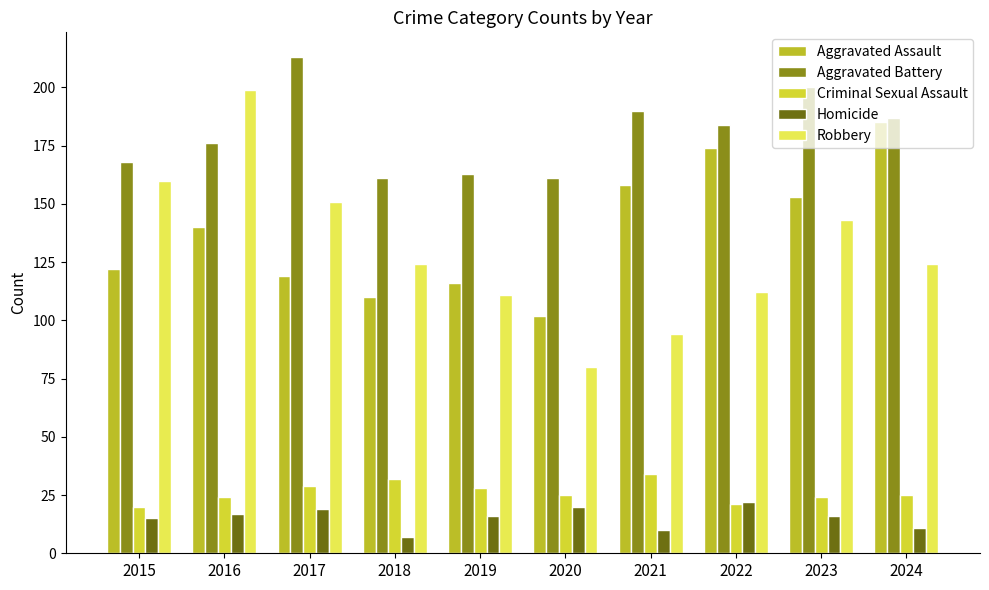

Does the chart contain stacked bars?

No